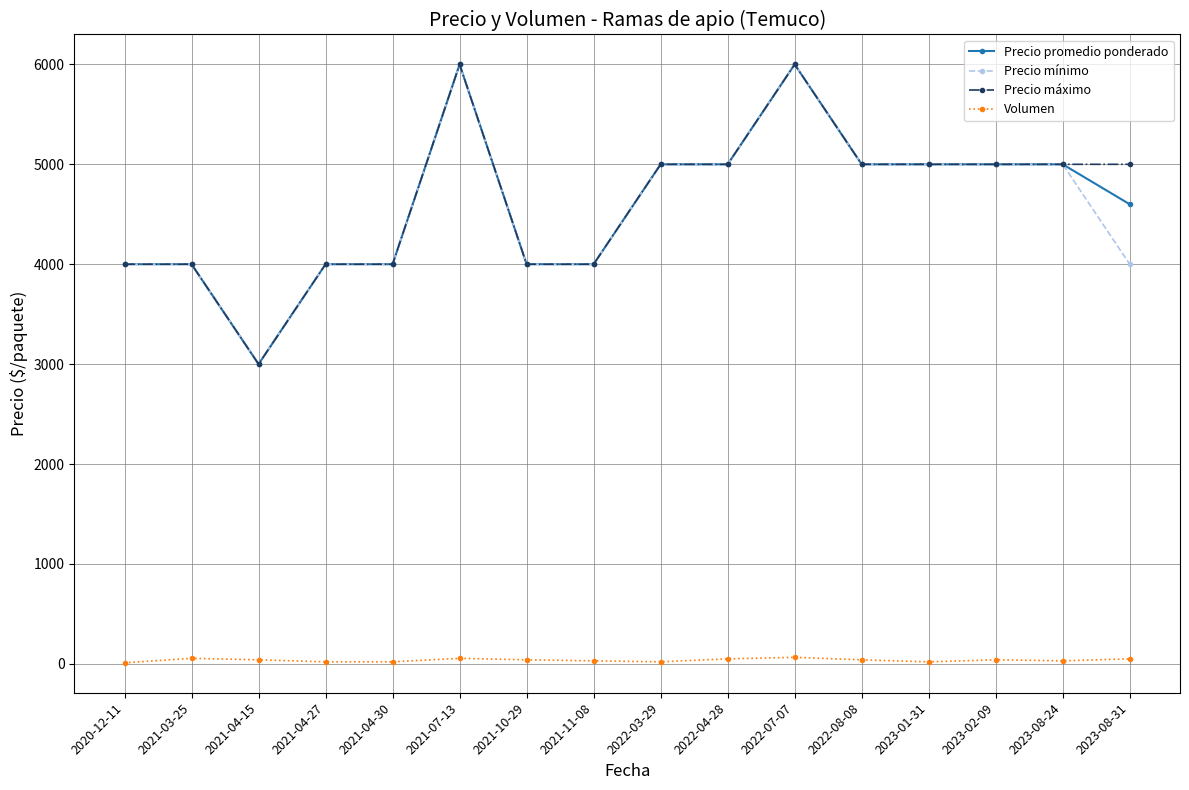

What is the greatest value displayed?

6000